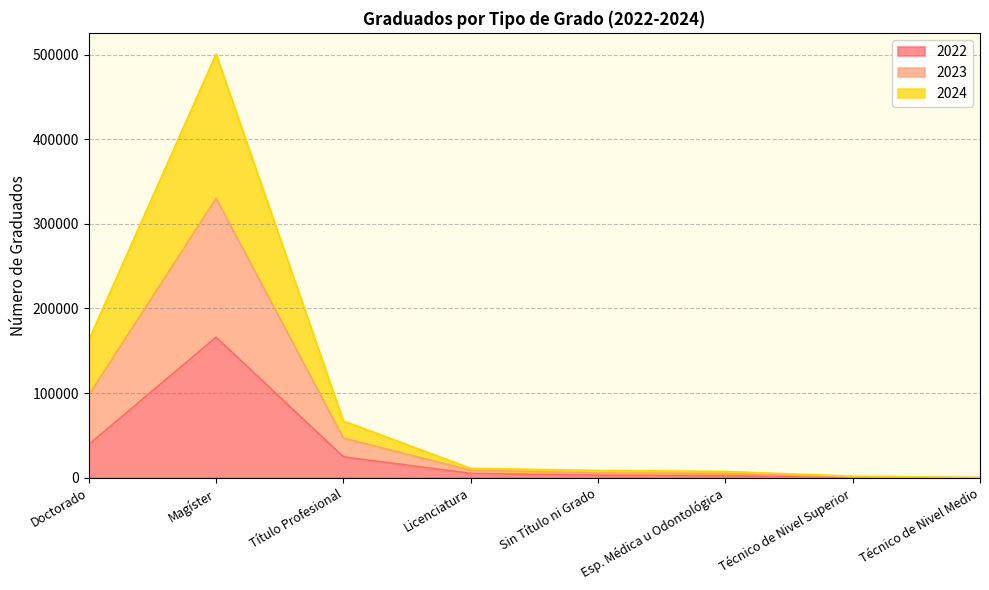

Which category has the highest value in the 2022 series?

Magíster